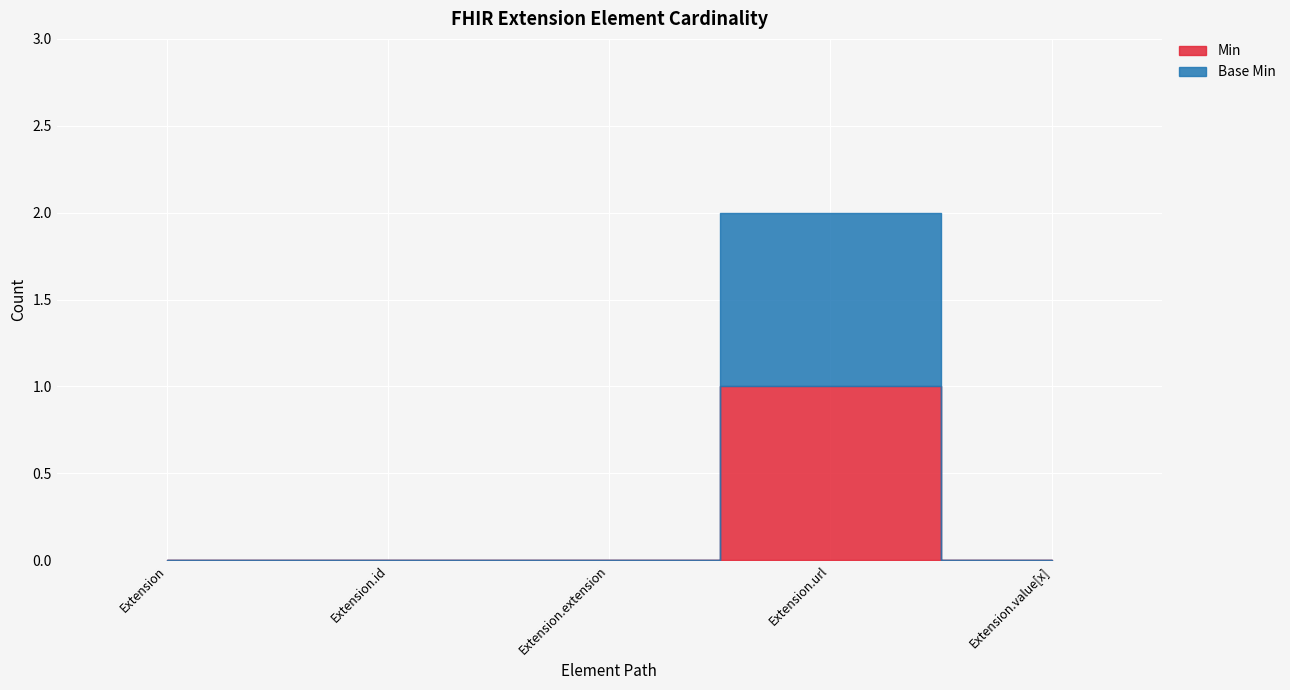

How many positive values does the Min series have?

1